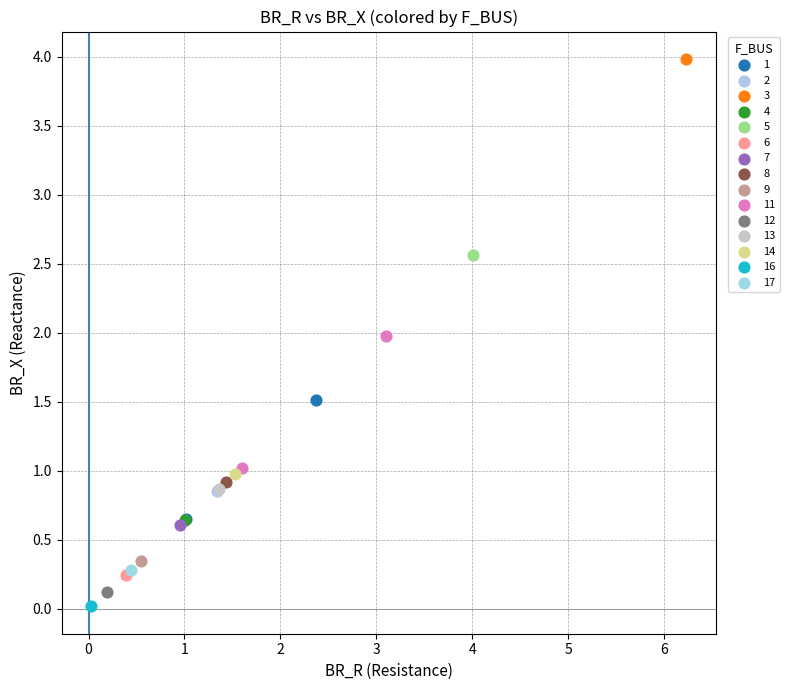

What are all the series names shown in the legend?

1, 2, 3, 4, 5, 6, 7, 8, 9, 11, 12, 13, 14, 16, 17